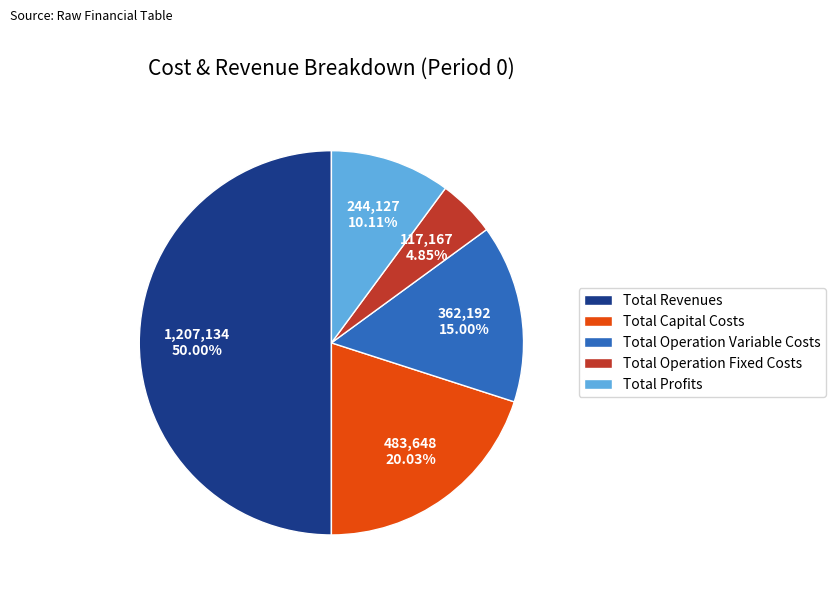

Do Total Operation Variable Costs and Total Revenues together represent more than half of the pie?

Yes